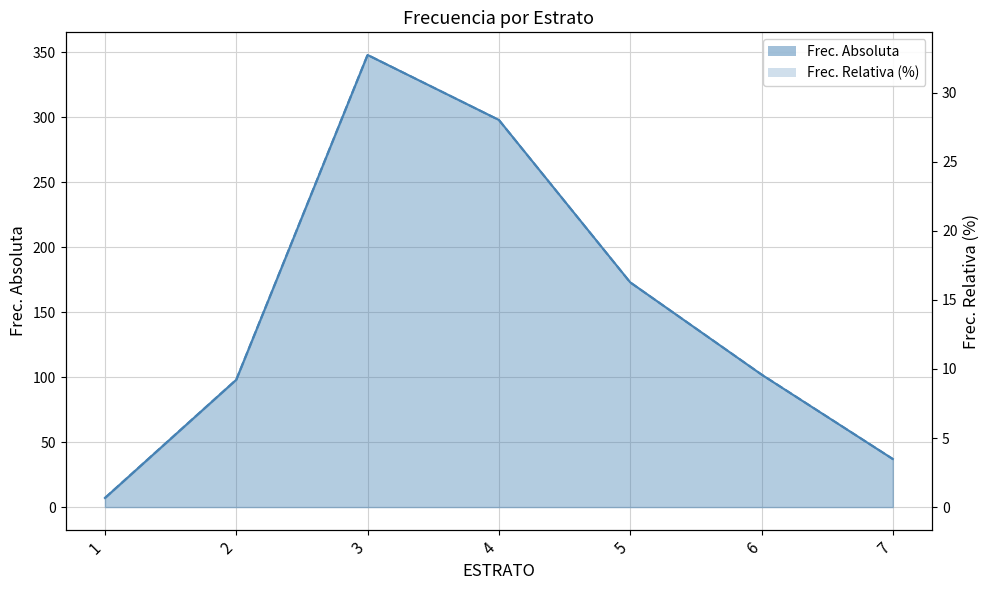

Reading left to right, list all the values displayed in this chart.

Frec. Absoluta: 7.0	98.0	348.0	298.0	173.0	102.0	37.0
Frec. Relativa (%): 0.7	9.2	32.7	28.0	16.3	9.6	3.5